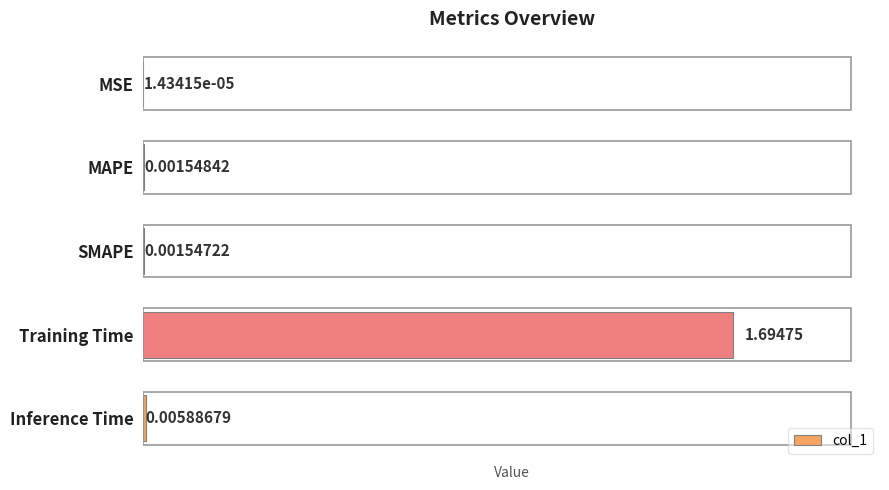

What is the sum of all values?

1.7